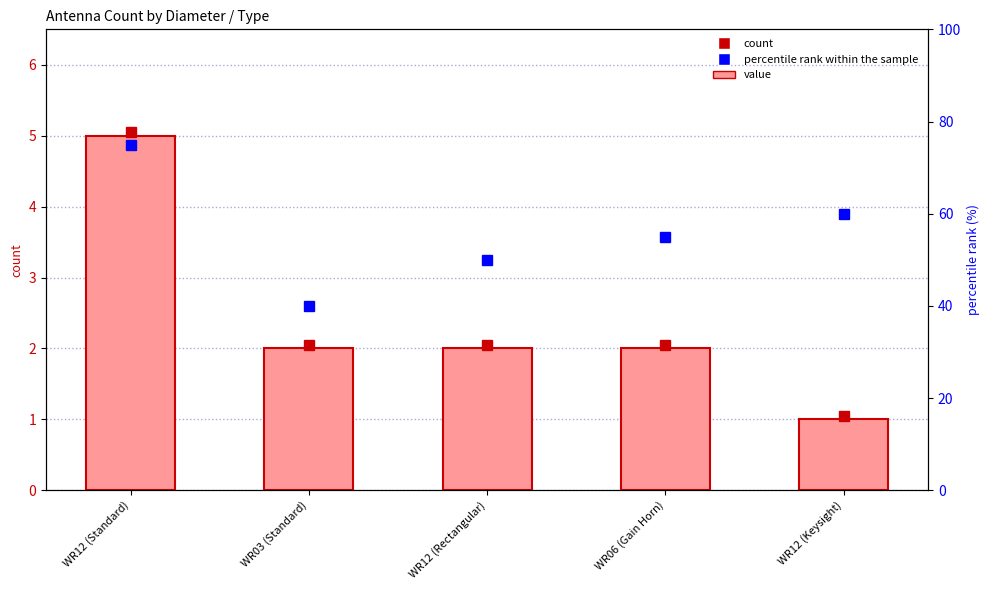

Reading right to left, what are all the values shown in this chart?

1	2	2	2	5